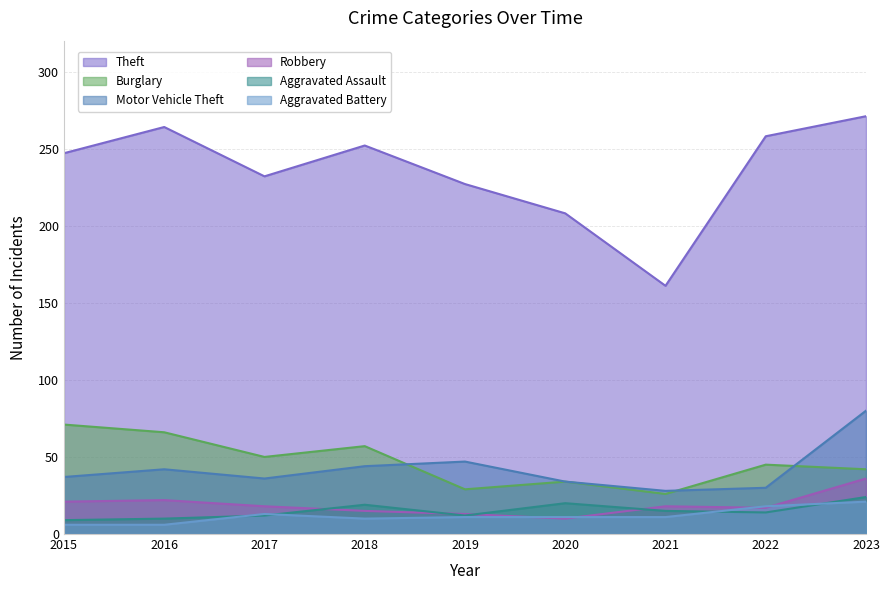

What is the value of the Robbery point at the 8th from the left?

17